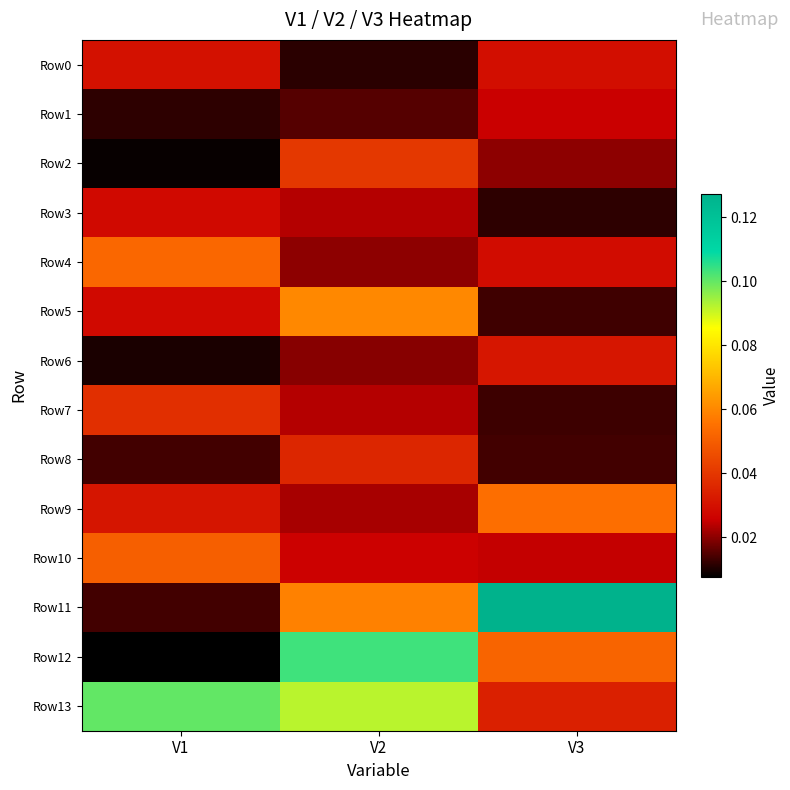

Which series changed the most between V1 and V3?

Row11